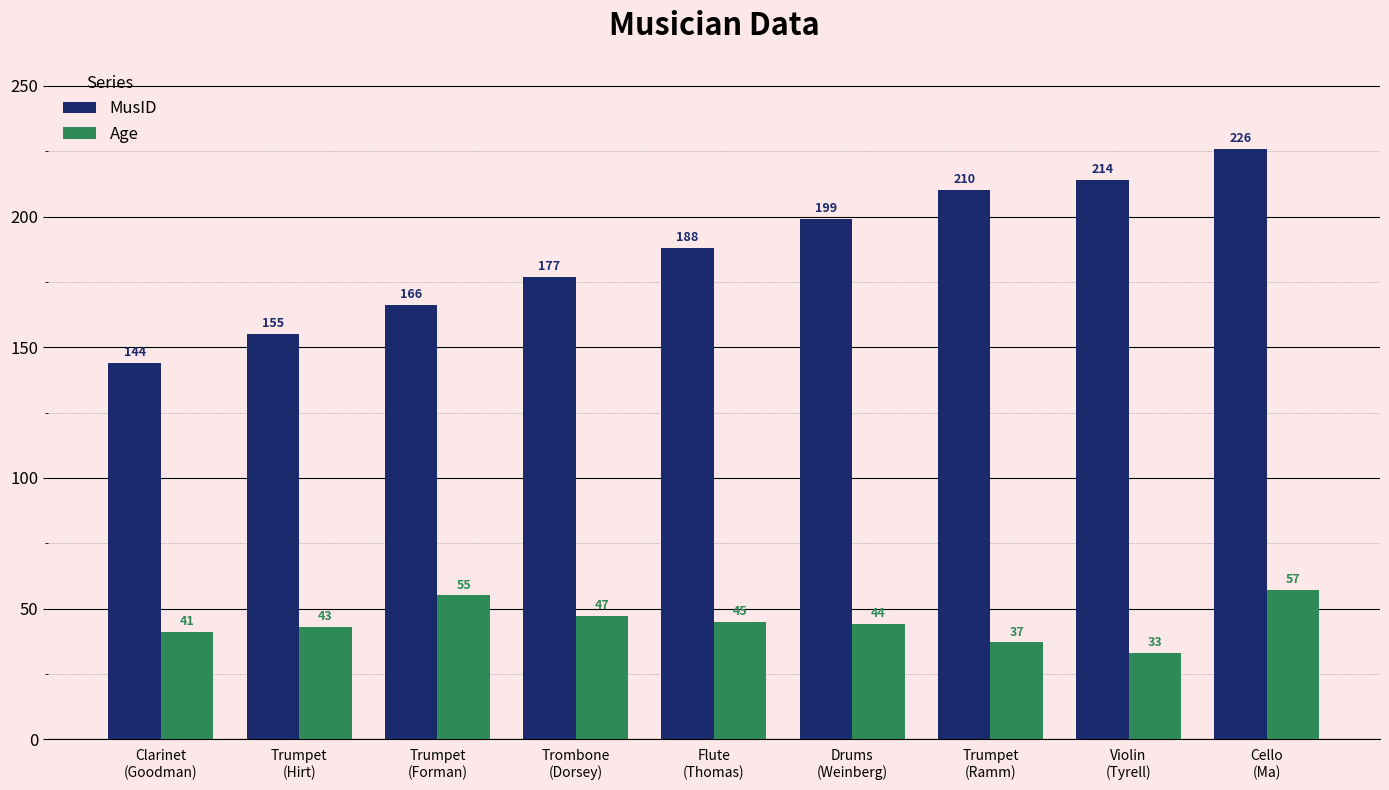

What are all the series names shown in the legend?

MusID, Age